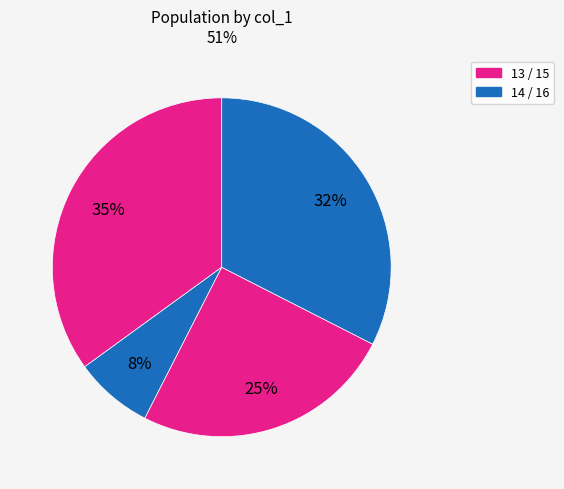

How many segments does this pie chart have?

4